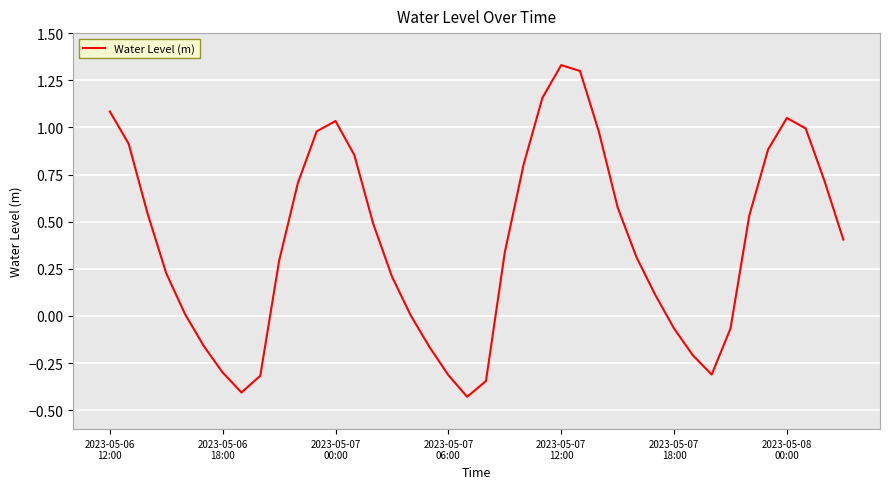

What is the sum of all values?

15.7